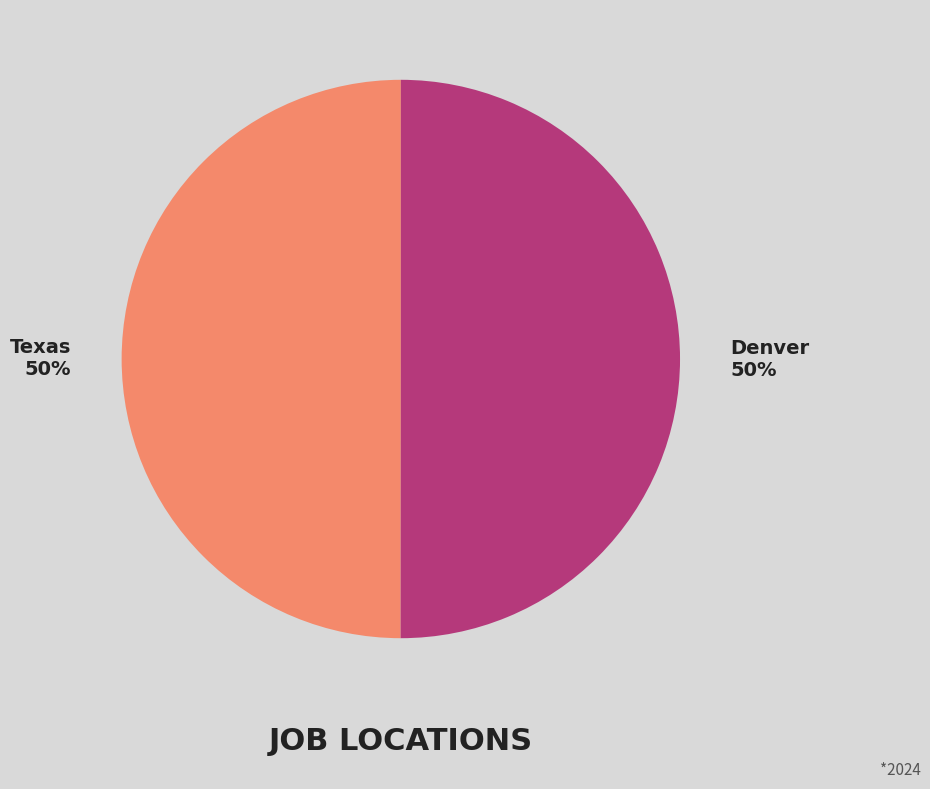

What is the ratio of the value at Texas to the value at Denver?

1.0